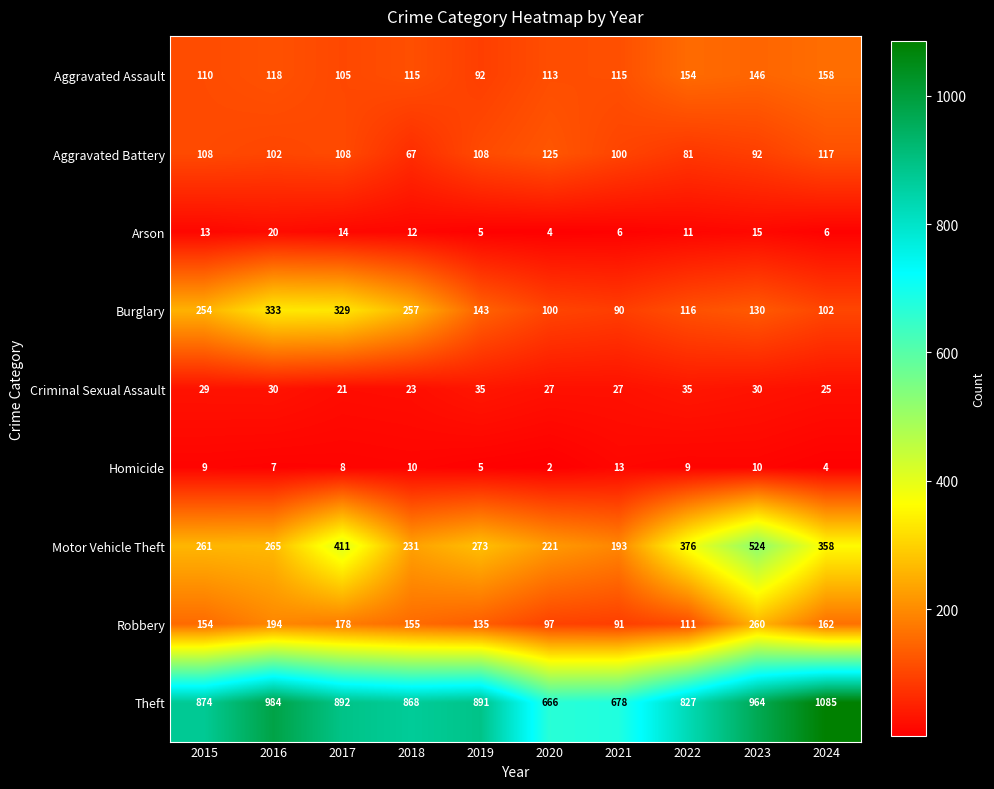

At which label does Motor Vehicle Theft reach its peak?

2023